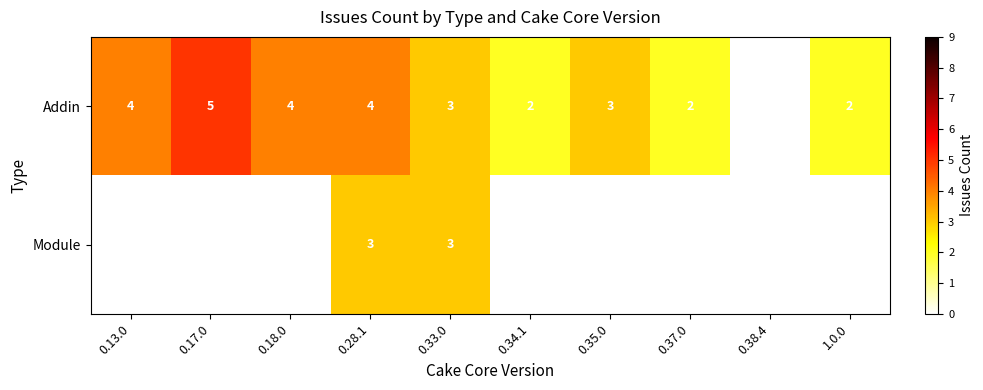

What is the average value of the Addin series?

3